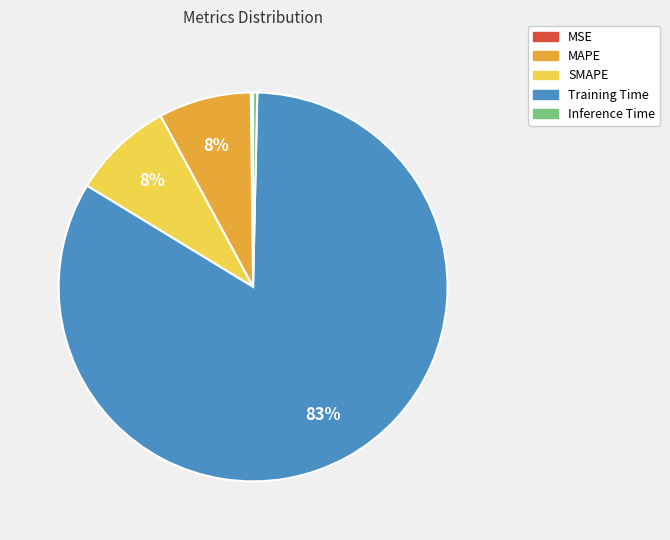

Is Training Time the majority of the pie?

Yes